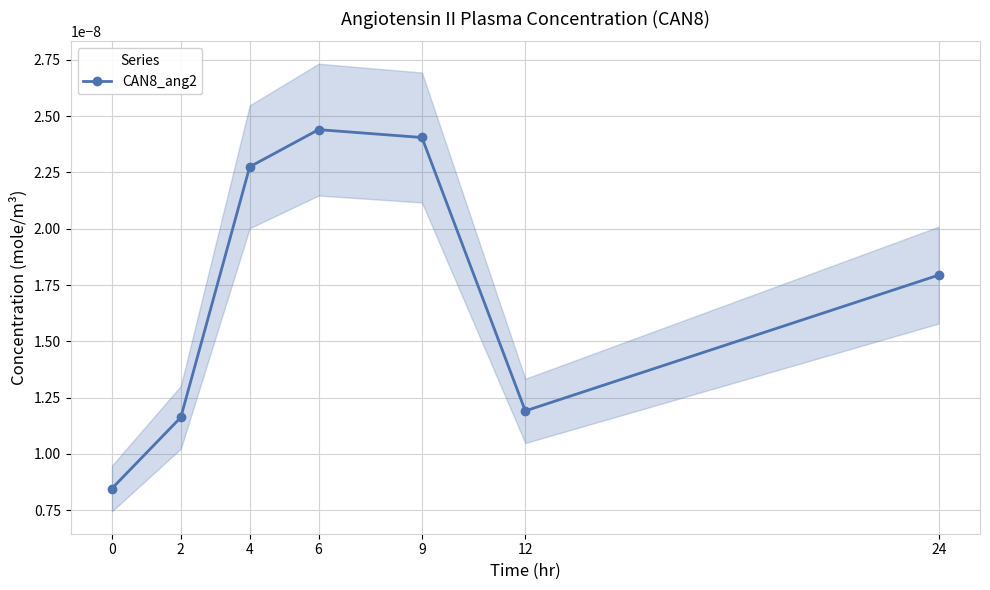

True or false: the data shows 0.0 at 0.

True